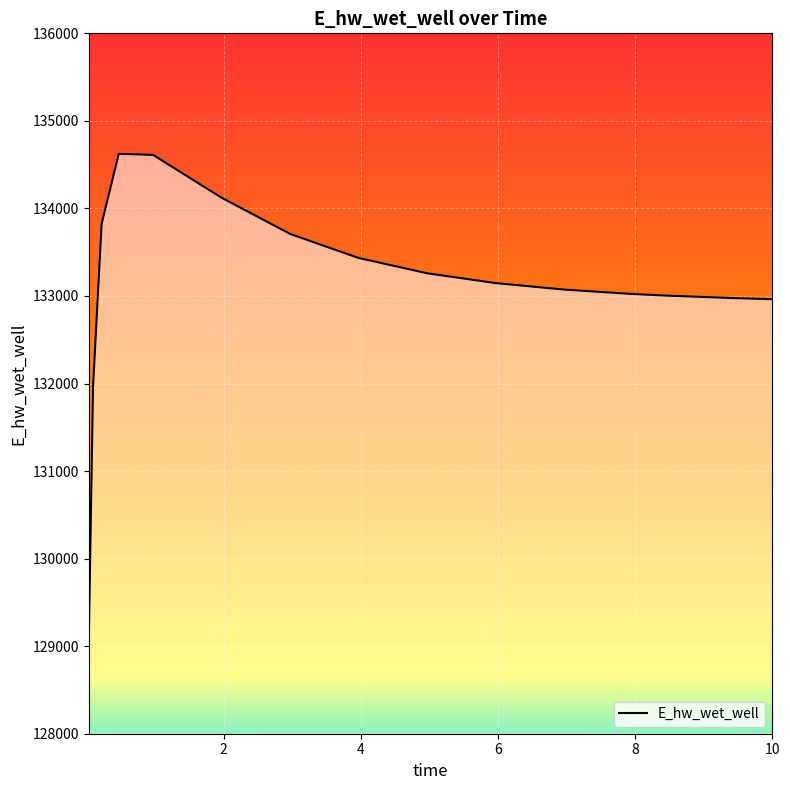

What is the difference between the maximum and minimum values?

5554.9